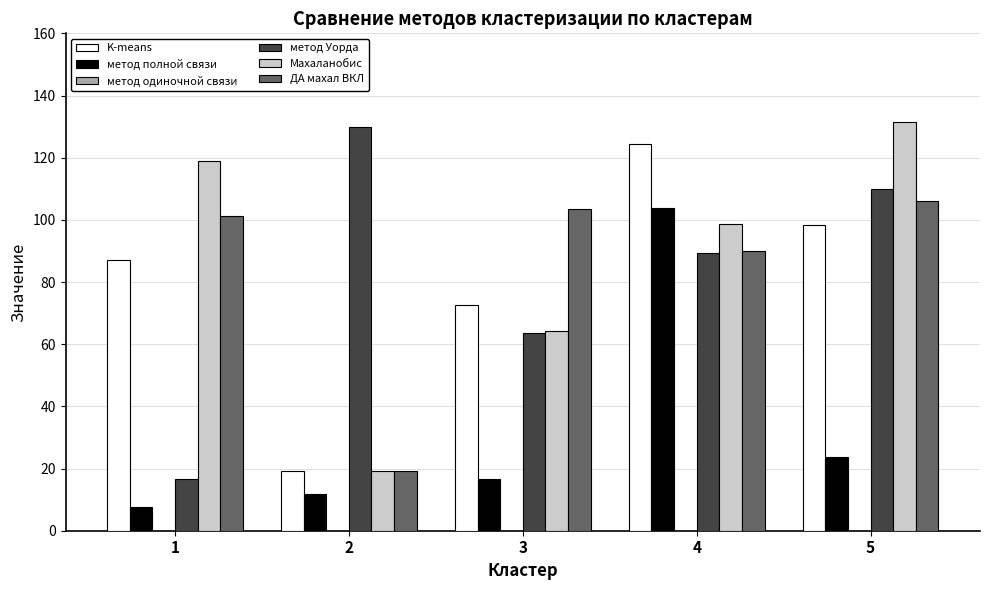

List the series in order of their peak value, highest first.

Махаланобис, метод Уорда, K-means, ДА махал ВКЛ, метод полной связи